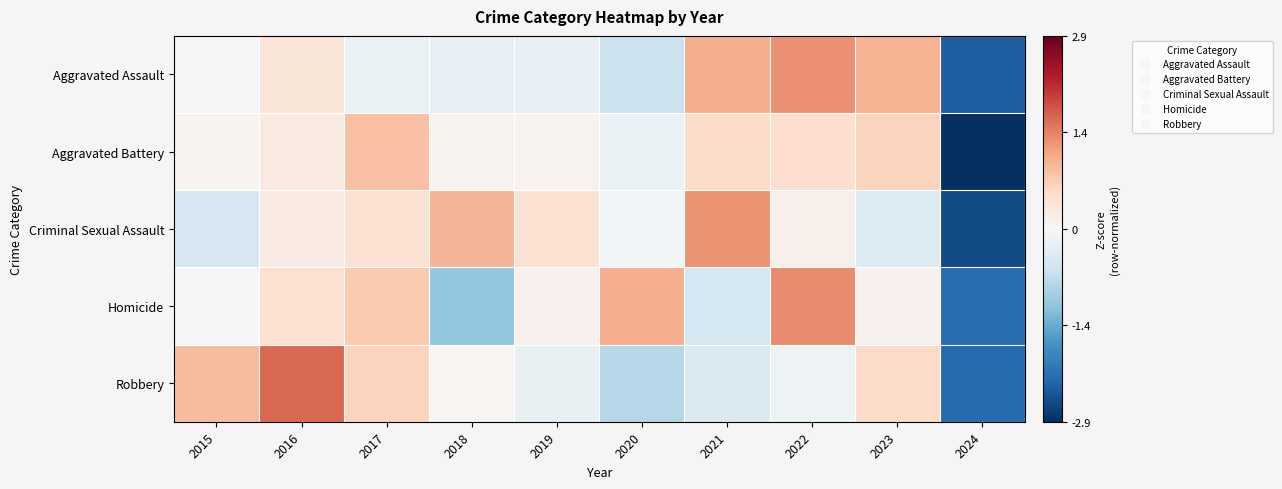

How many distinct data groups are displayed?

5